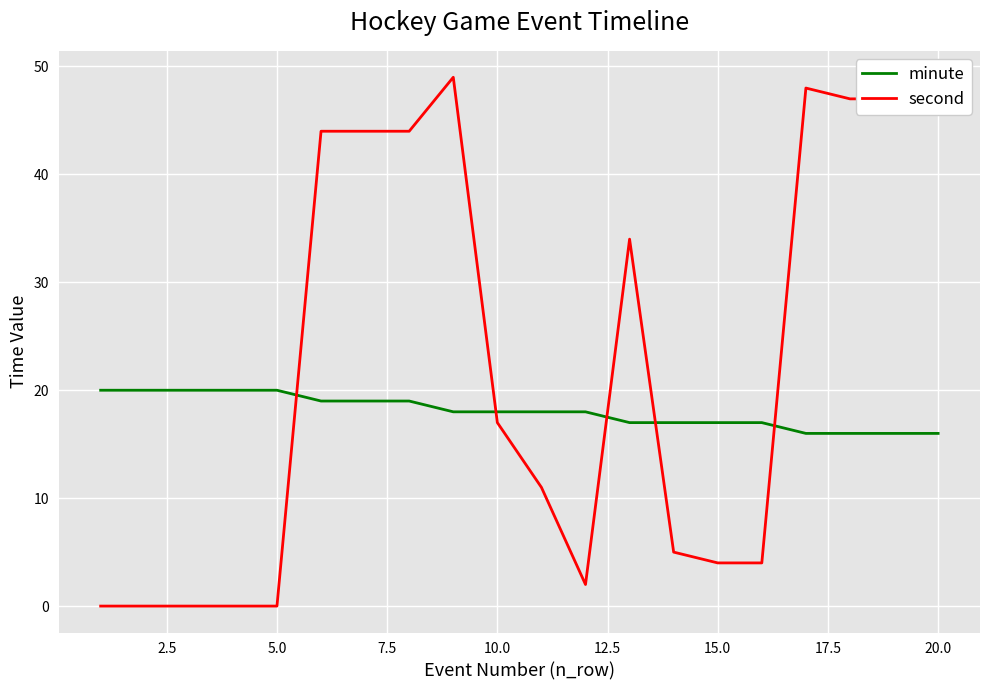

What is the greatest value displayed?

49